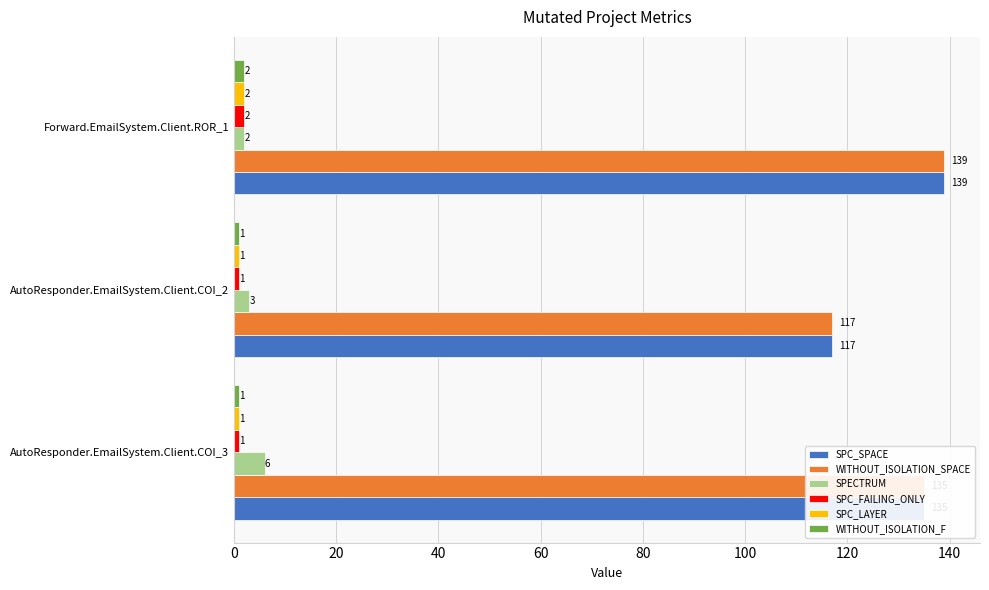

What are all the series names shown in the legend?

SPC_SPACE, WITHOUT_ISOLATION_SPACE, SPECTRUM, SPC_FAILING_ONLY, SPC_LAYER, WITHOUT_ISOLATION_F